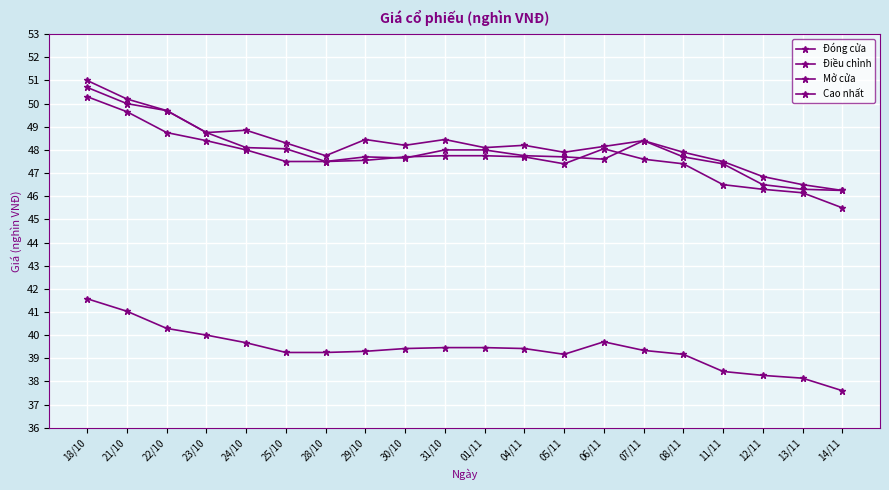

Count the number of data series in this chart.

4